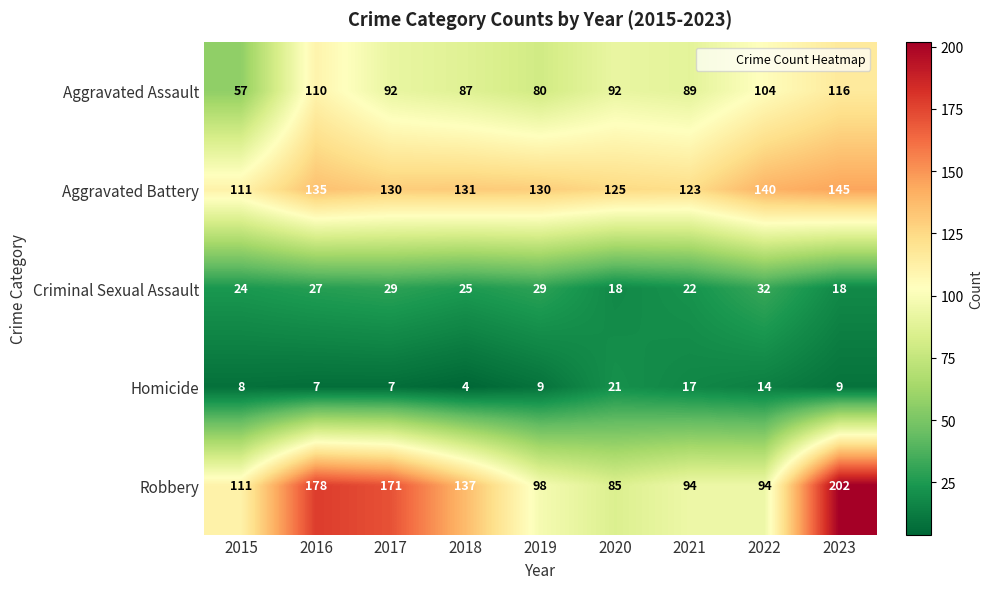

Count the number of data series in this chart.

5